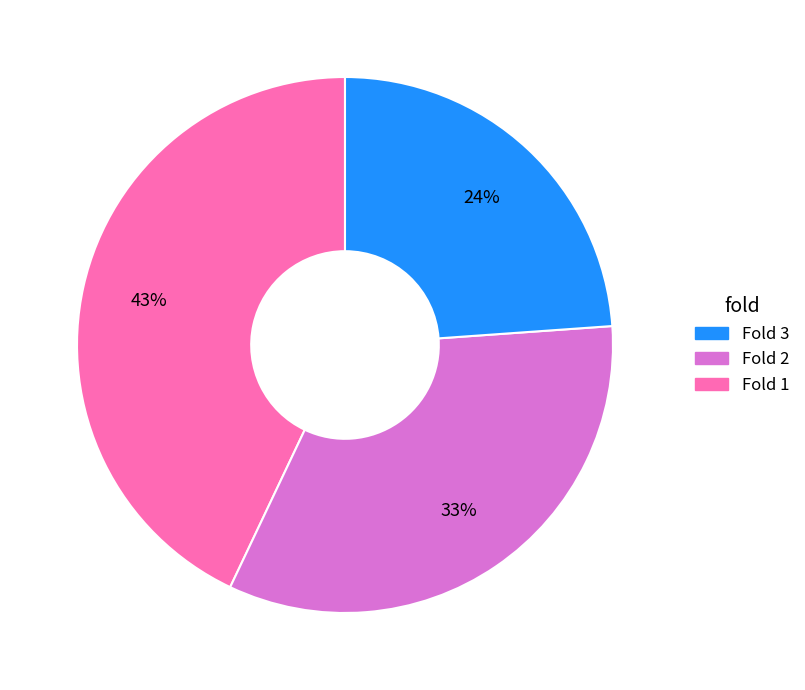

Is there a majority slice in this chart?

No